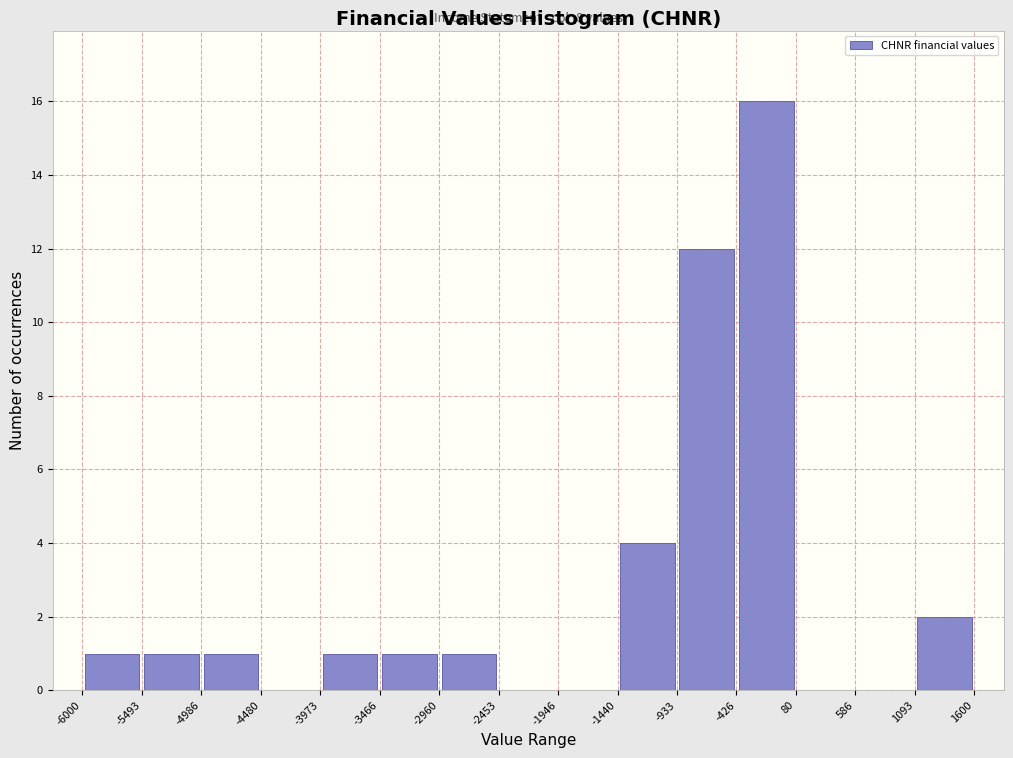

Which range on the x-axis has the tallest bar?

-426 to 80